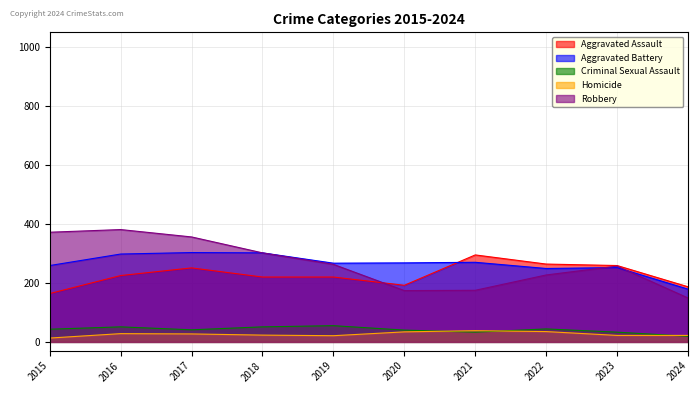

What is the approximate value of Aggravated Assault at 2020?

192